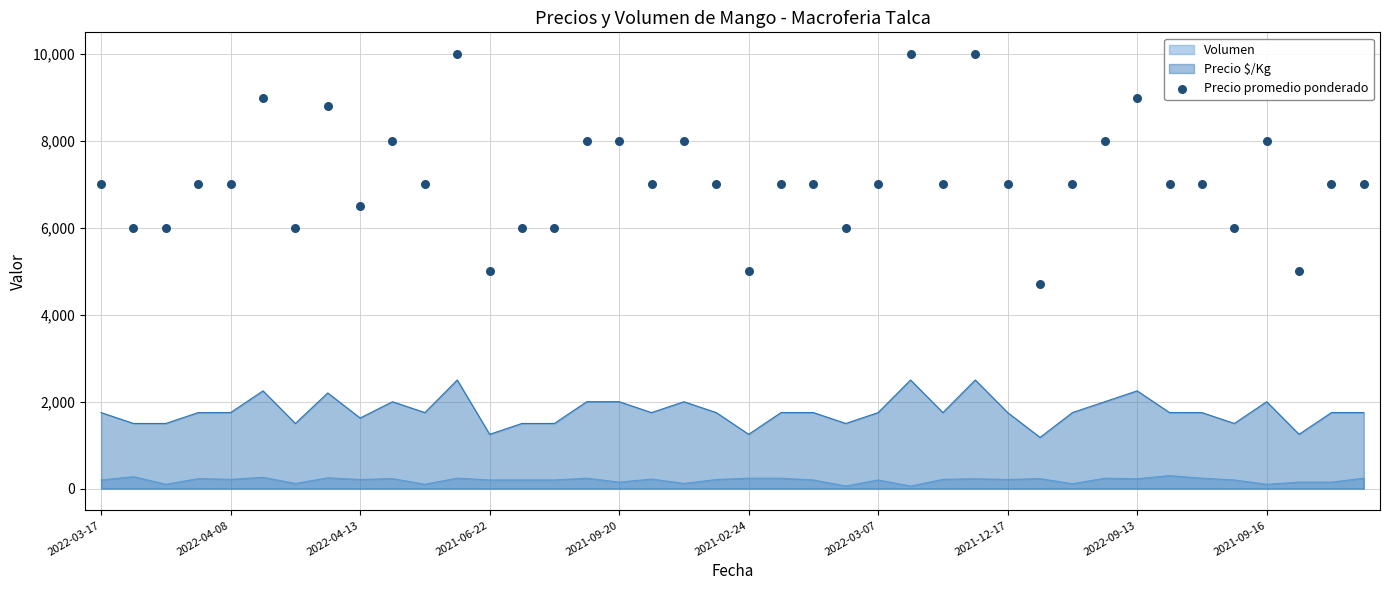

What is the change in value from 22 to 27?

+3000